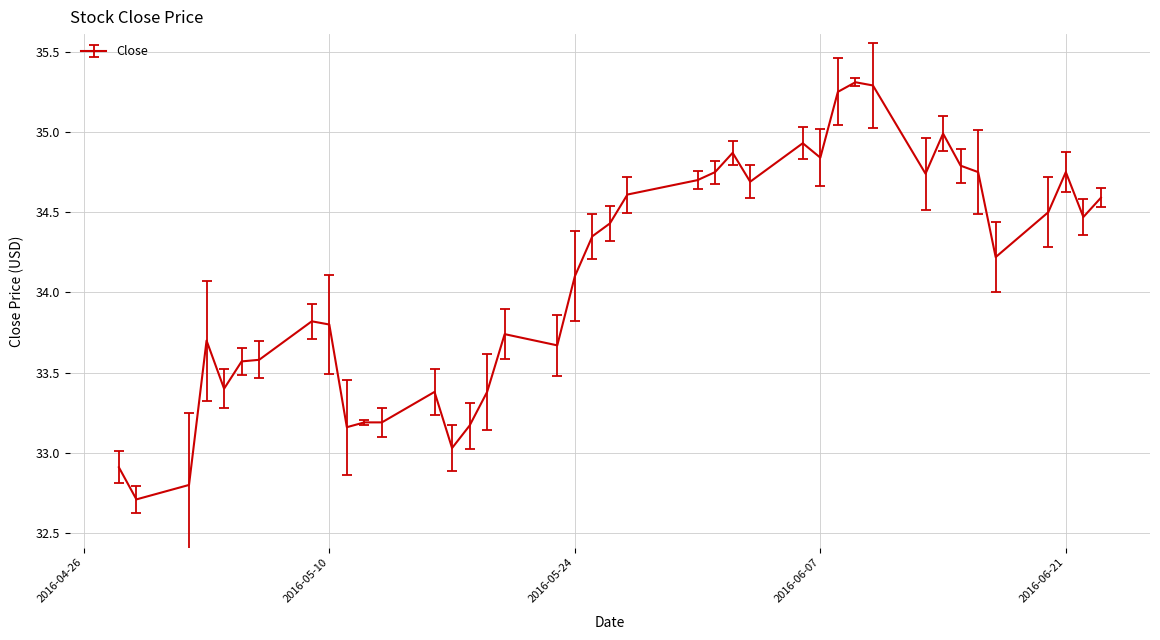

What is the maximum value shown in the chart?

35.3